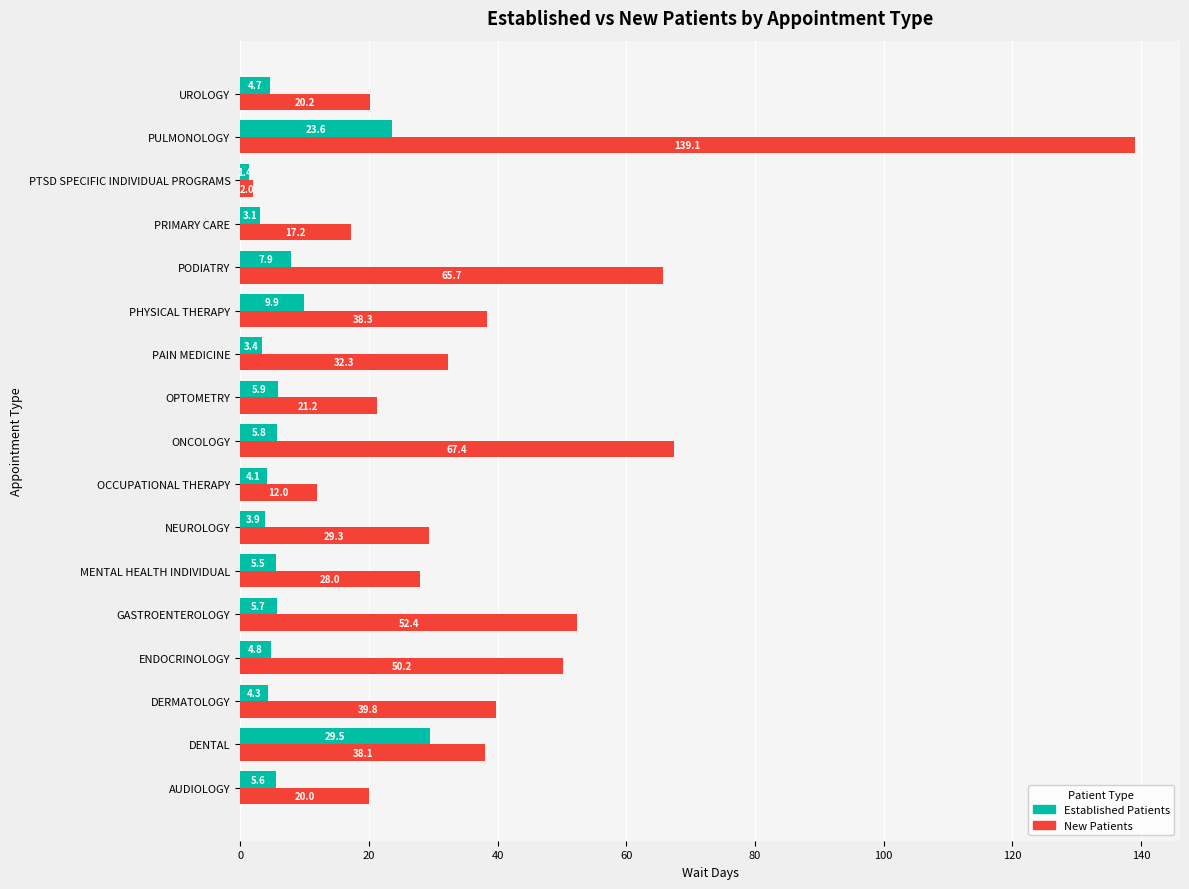

How many series are shown in this chart?

2